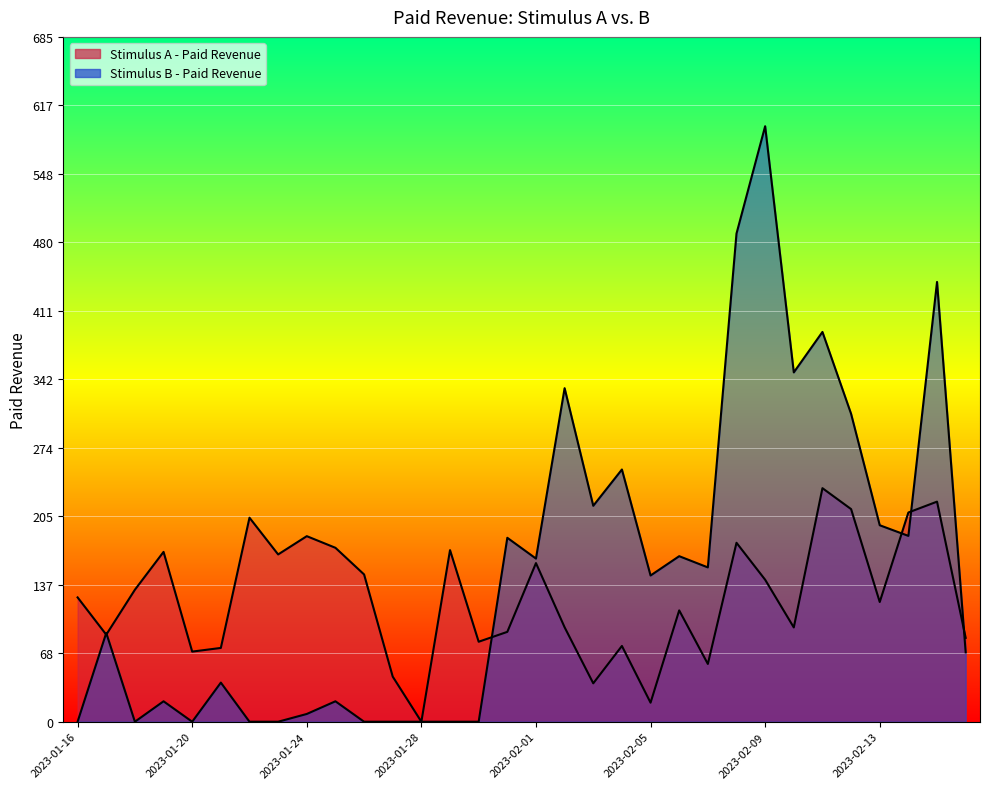

Which category has the lowest value across all series?

2023-01-28